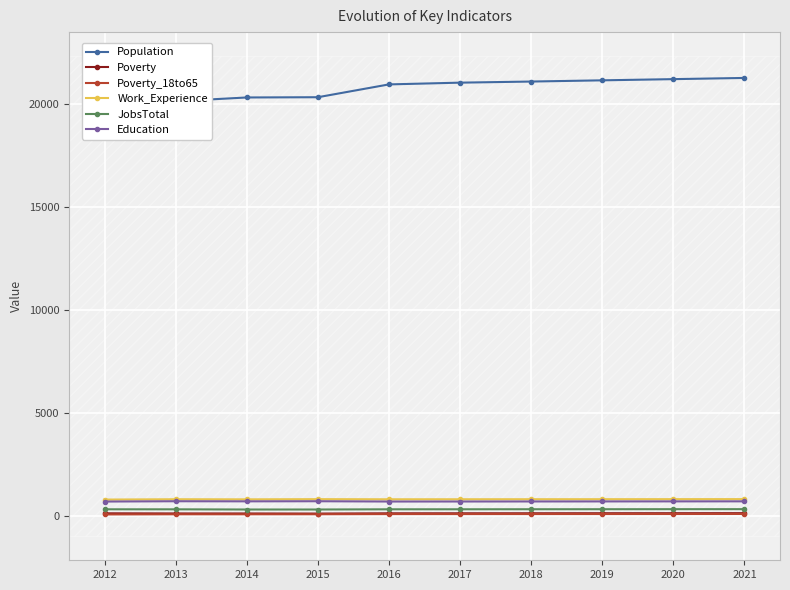

What is the difference between the highest and lowest values at 2012?

20096